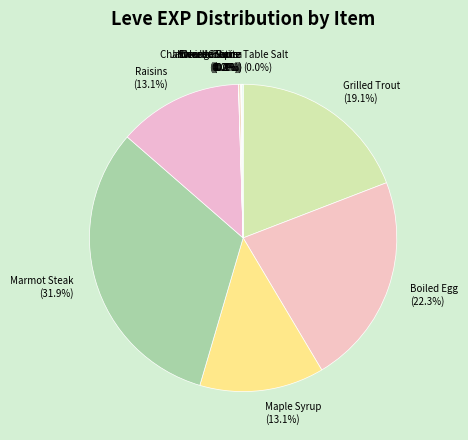

What is the largest slice in the pie chart?

Marmot Steak